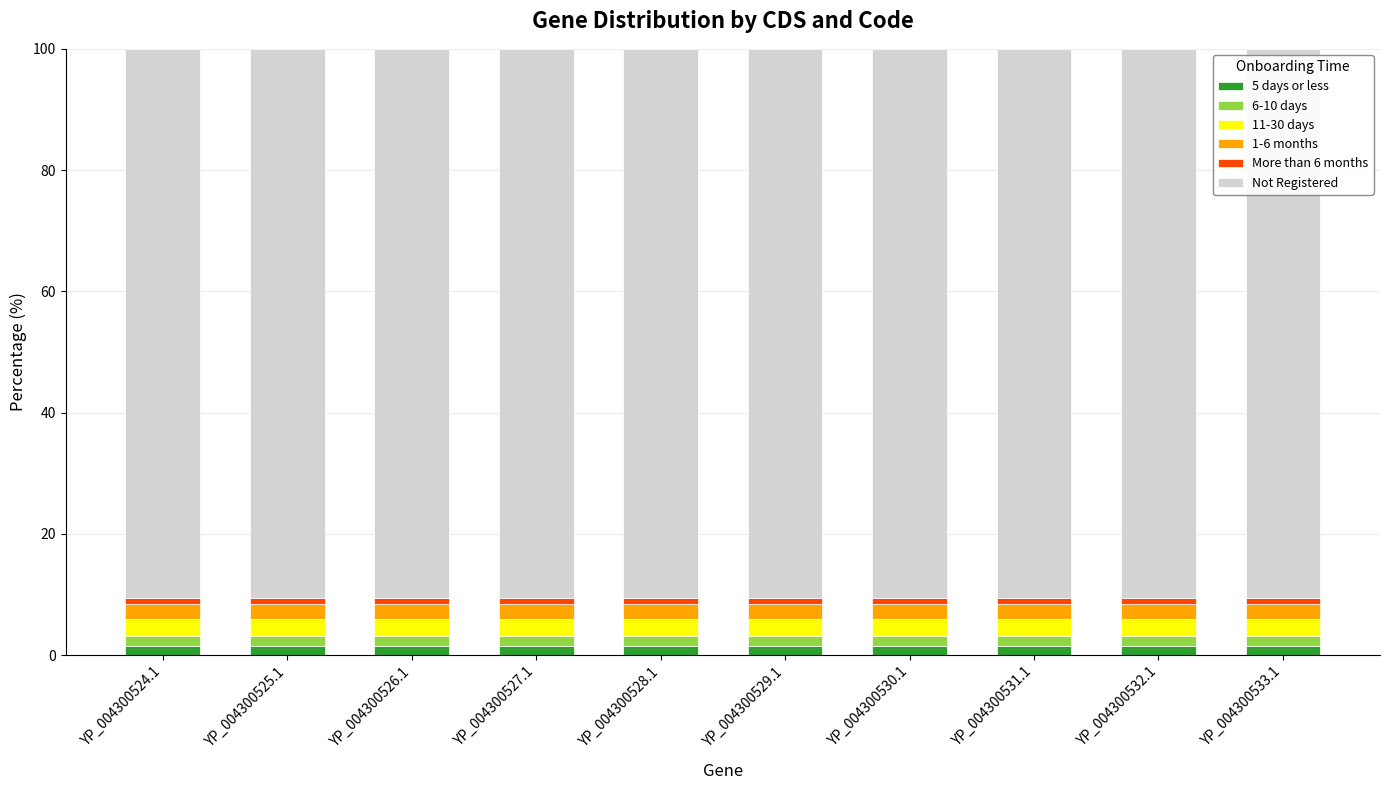

Which series has the largest range (max minus min)?

5 days or less